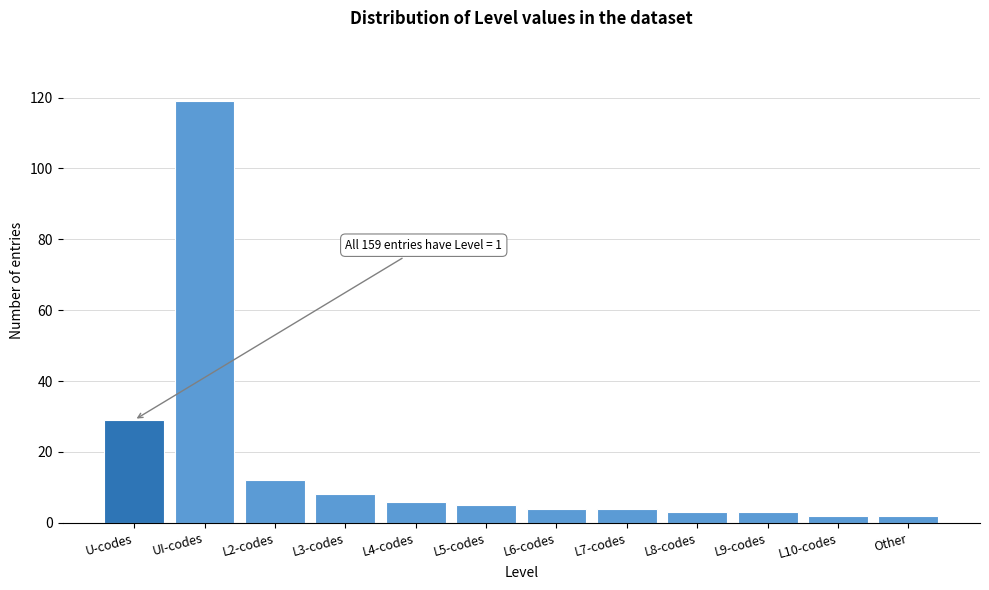

Reading left to right, extract all data points from this chart.

U-codes=29	UI-codes=119	L2-codes=12	L3-codes=8	L4-codes=6	L5-codes=5	L6-codes=4	L7-codes=4	L8-codes=3	L9-codes=3	L10-codes=2	Other=2